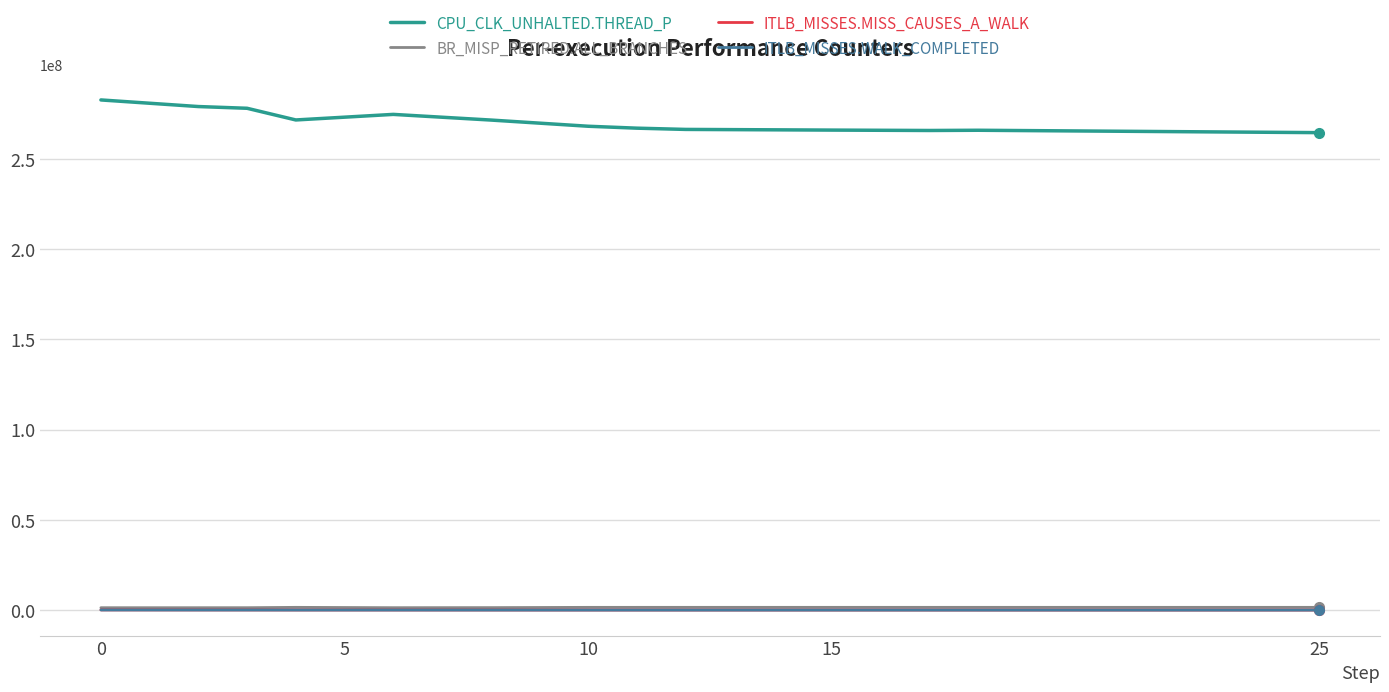

What is the difference between the maximum and minimum values in the ITLB_MISSES.MISS_CAUSES_A_WALK series?

89060.9